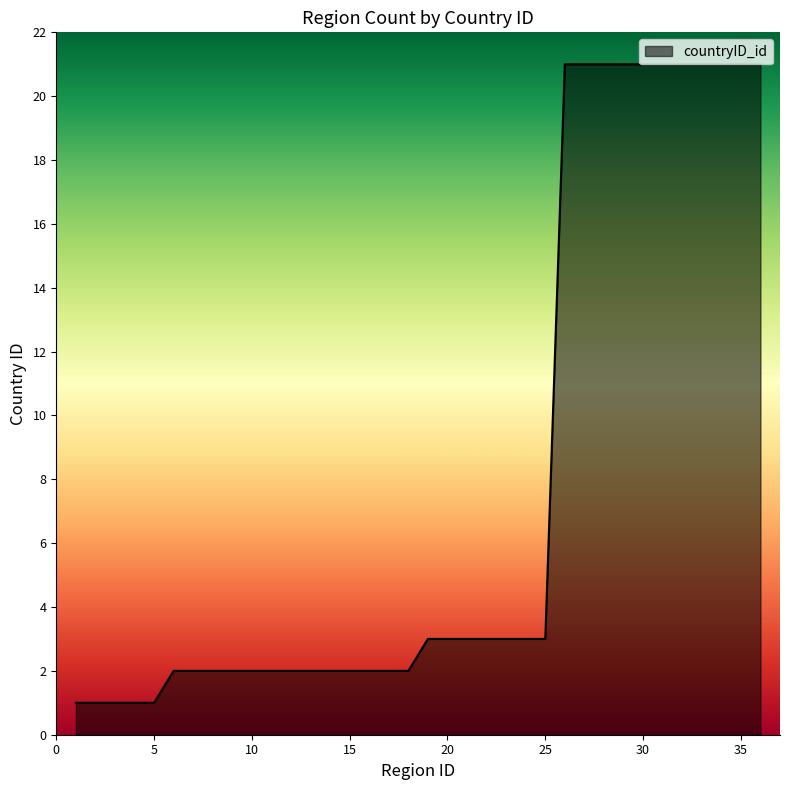

What is the greatest value displayed?

21